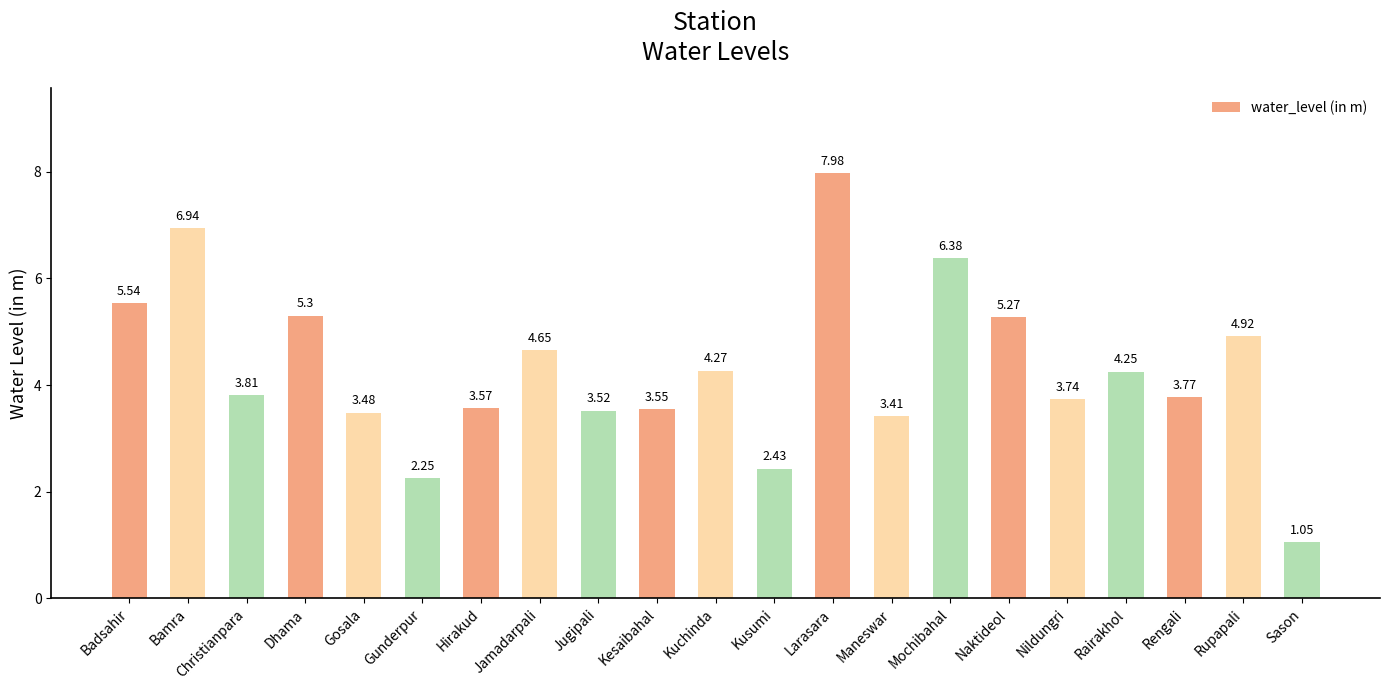

What is the sum of the values at Sason and Gunderpur?

3.3